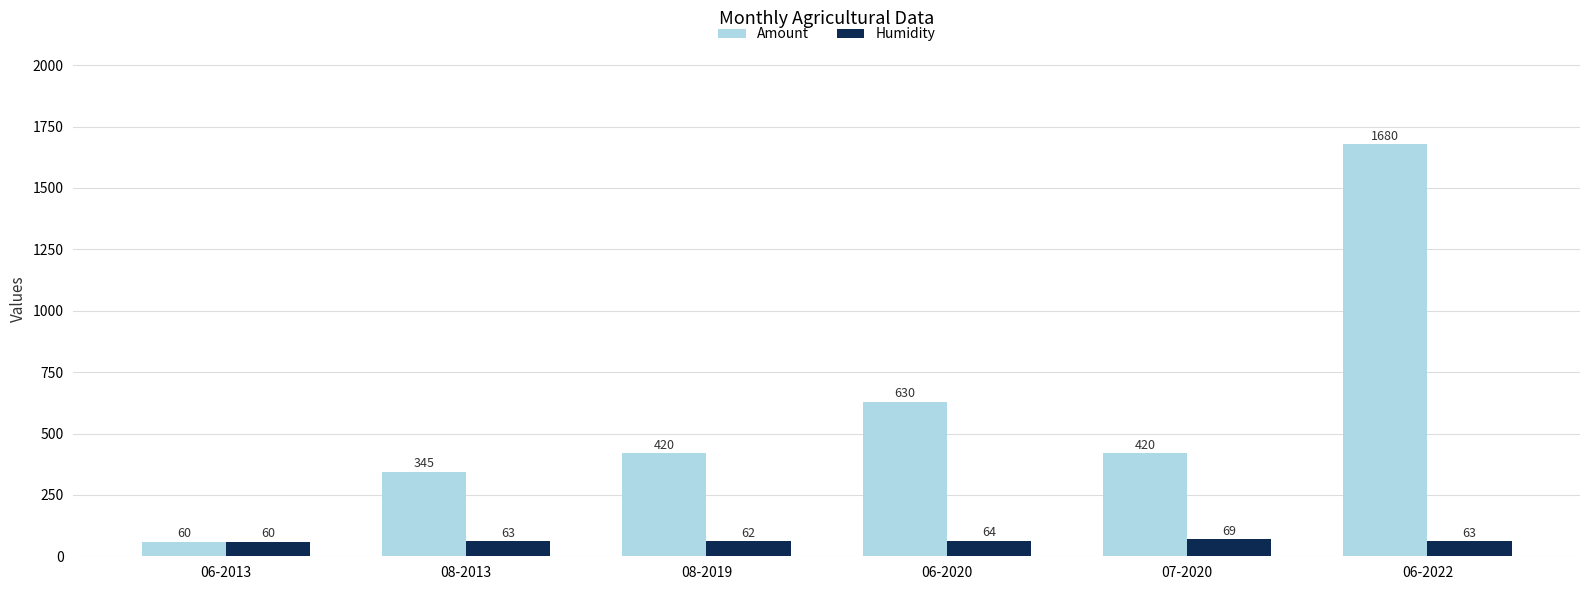

Which series changed the most between 06-2013 and 08-2019?

Amount